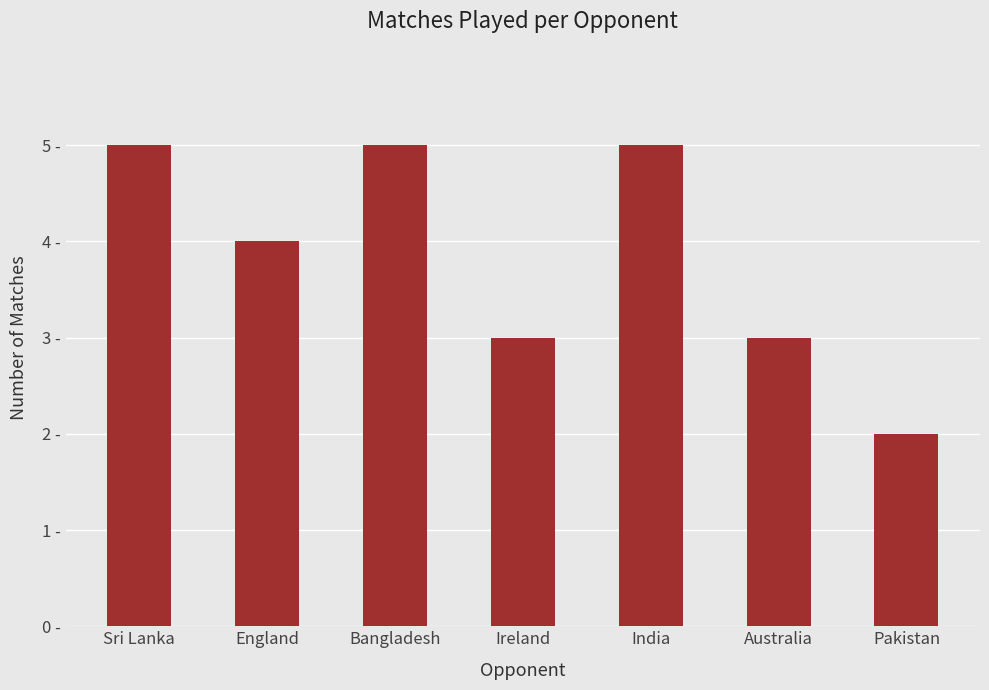

Approximately how many times larger is the value at Pakistan compared to Sri Lanka?

0.4